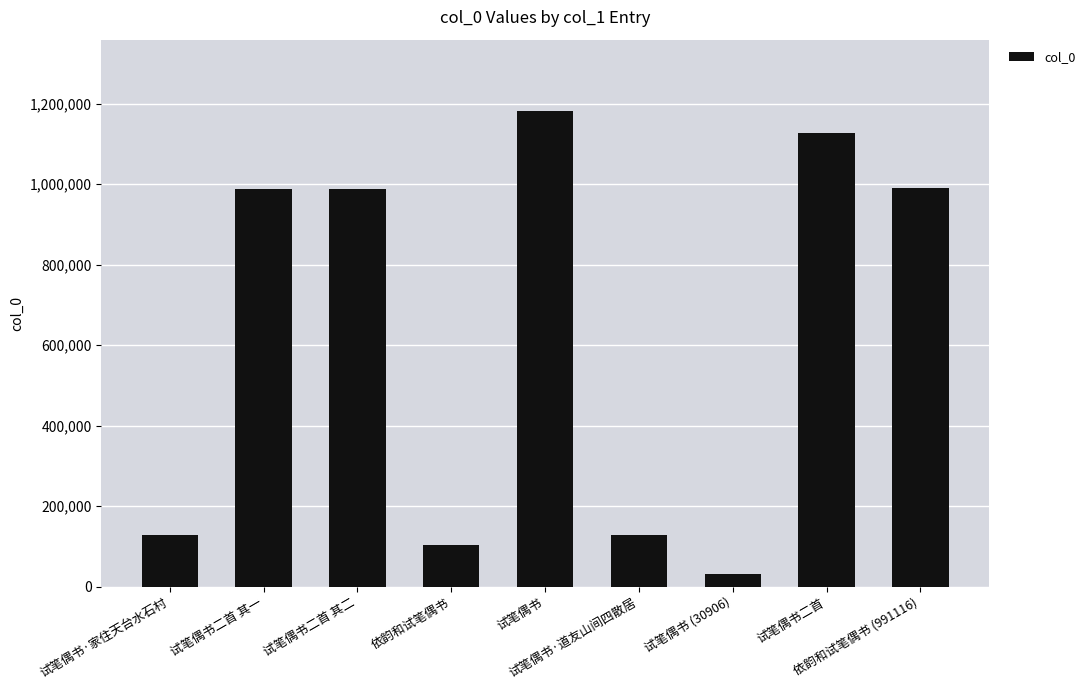

What is the difference between the maximum and minimum values?

1150517